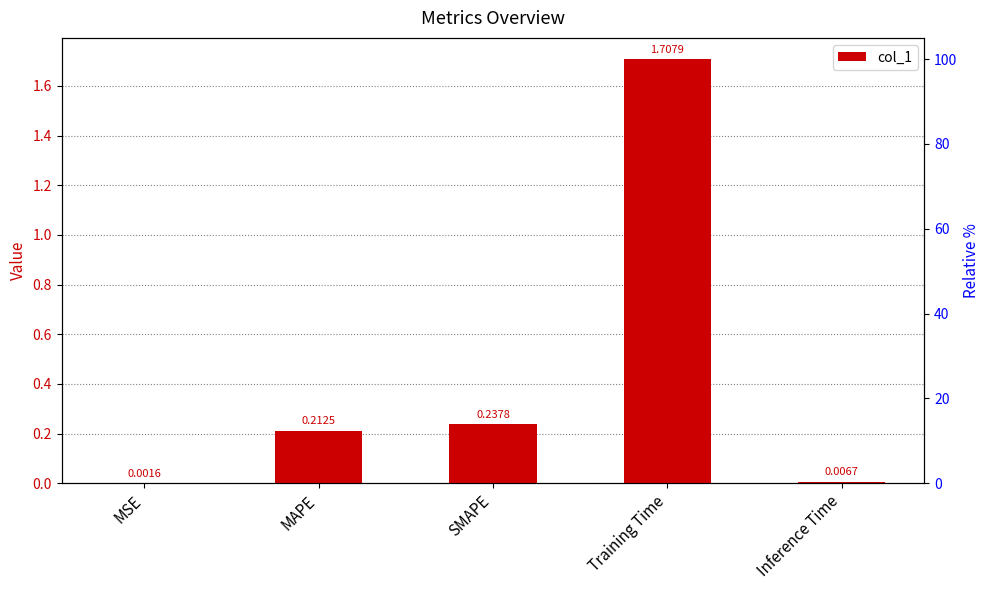

Rank the categories by value from lowest to highest.

MSE, Inference Time, MAPE, SMAPE, Training Time